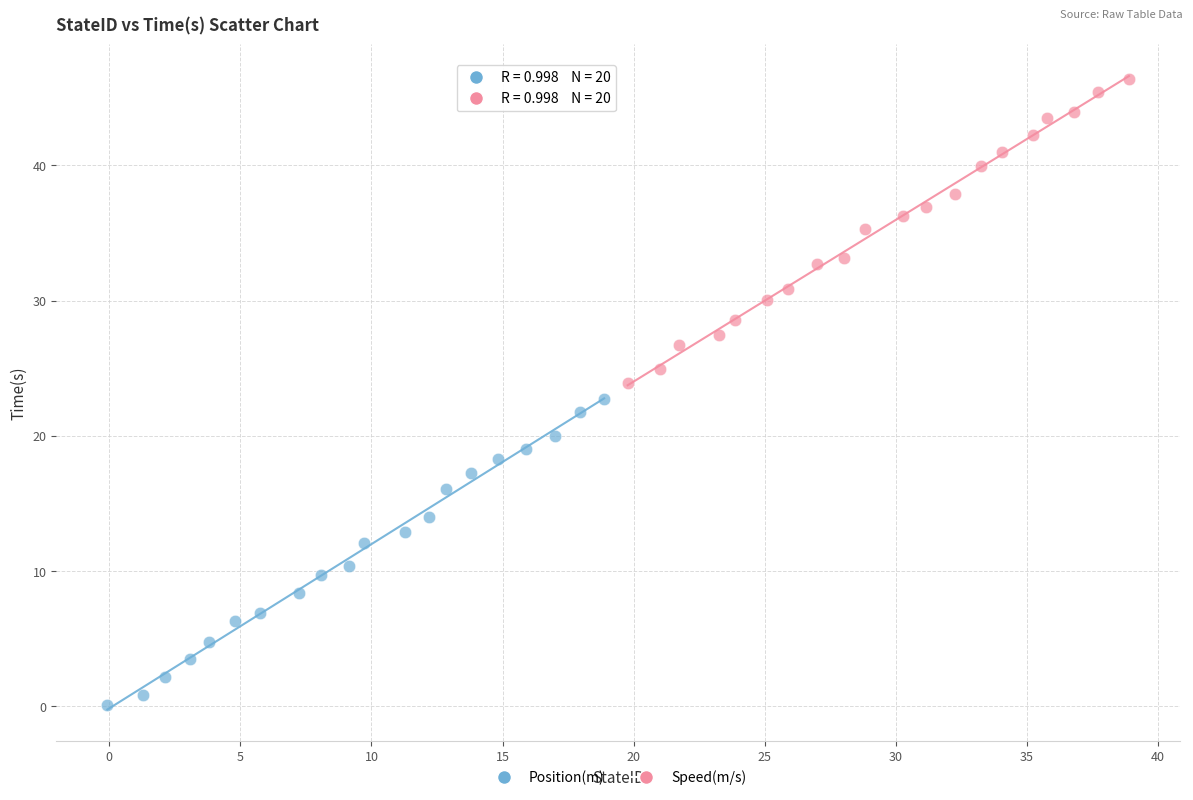

Which series has the largest Y range (max minus min)?

Position(m)